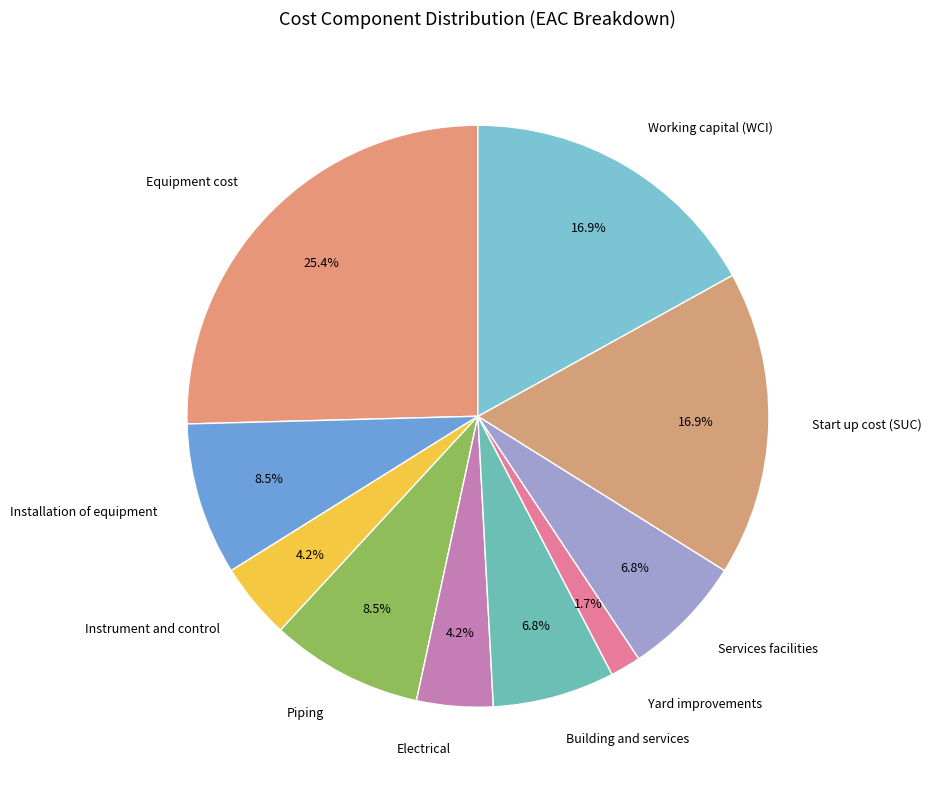

What is the ratio of the value at Start up cost (SUC) to the value at Electrical?

4.0